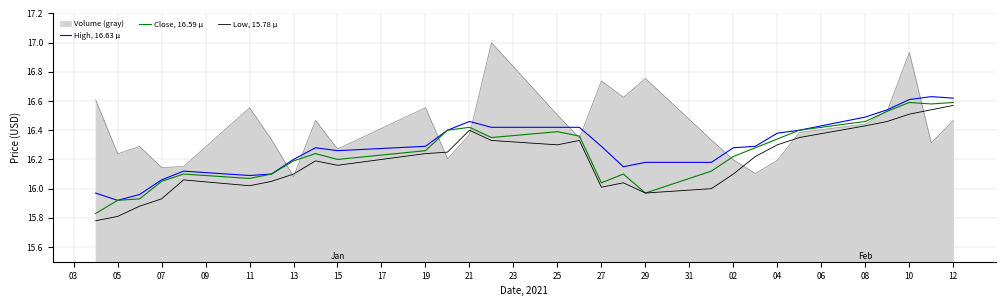

What is the greatest value displayed?

17.0